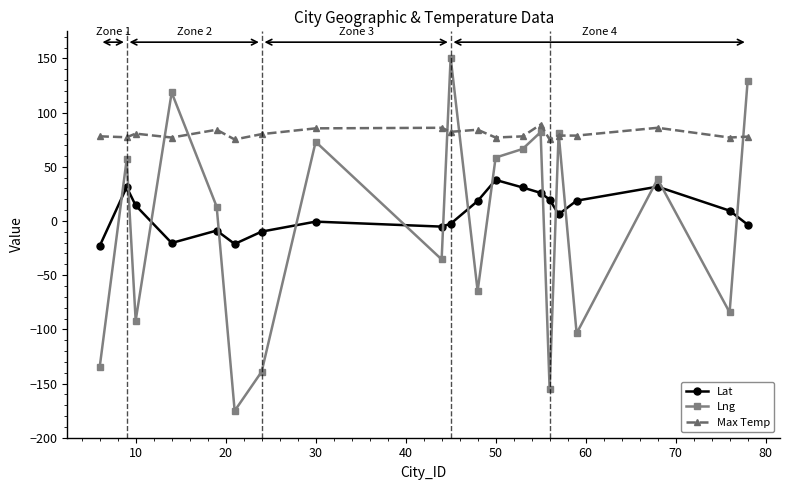

Which series has the largest range (max minus min)?

Lng